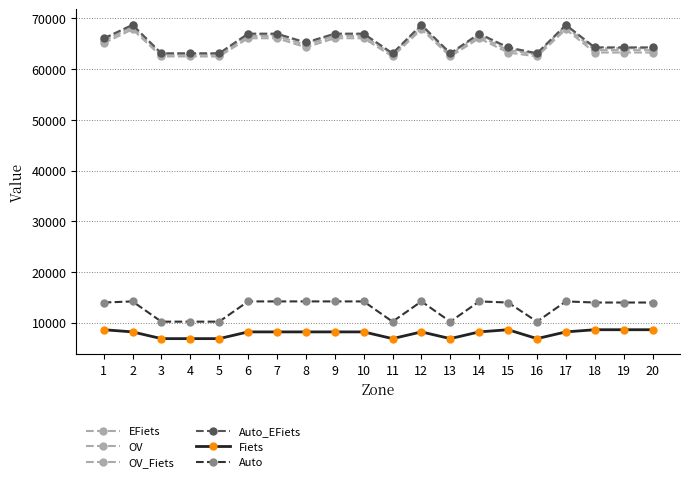

Count the number of categories in the chart.

20